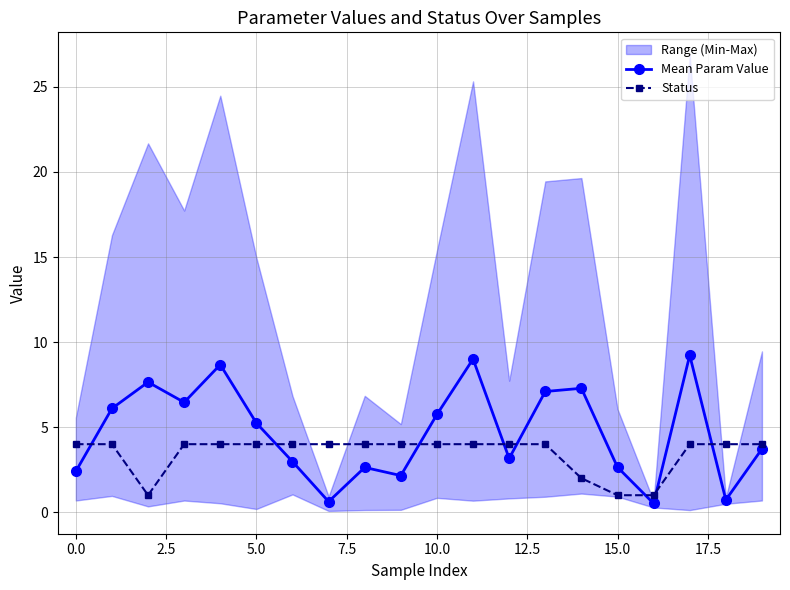

What is the label of the 1st point from the right?

19